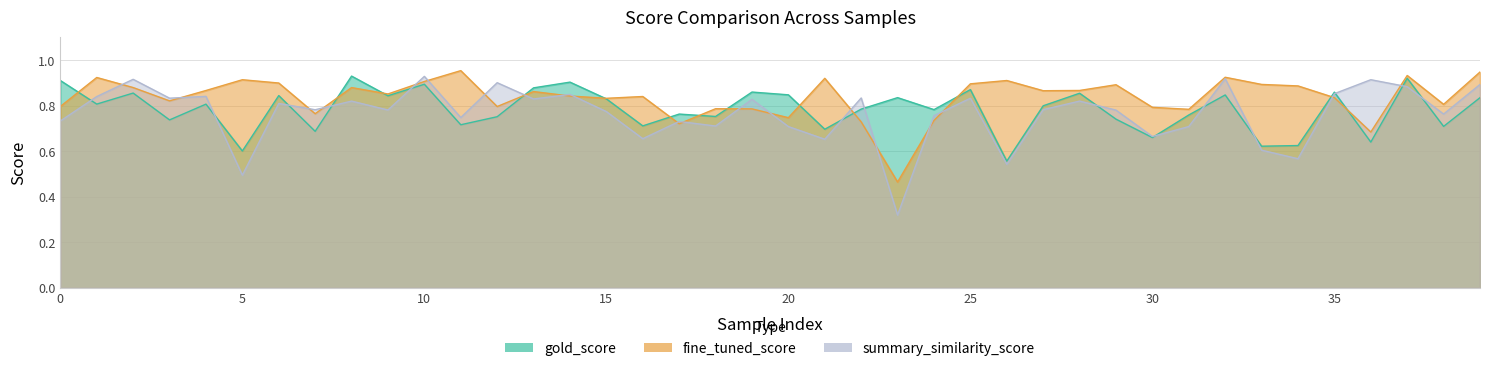

Where is gold_score nearest to the value 0?

26